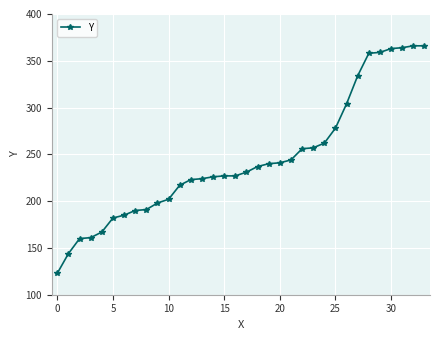

How many lines are shown in the chart?

1